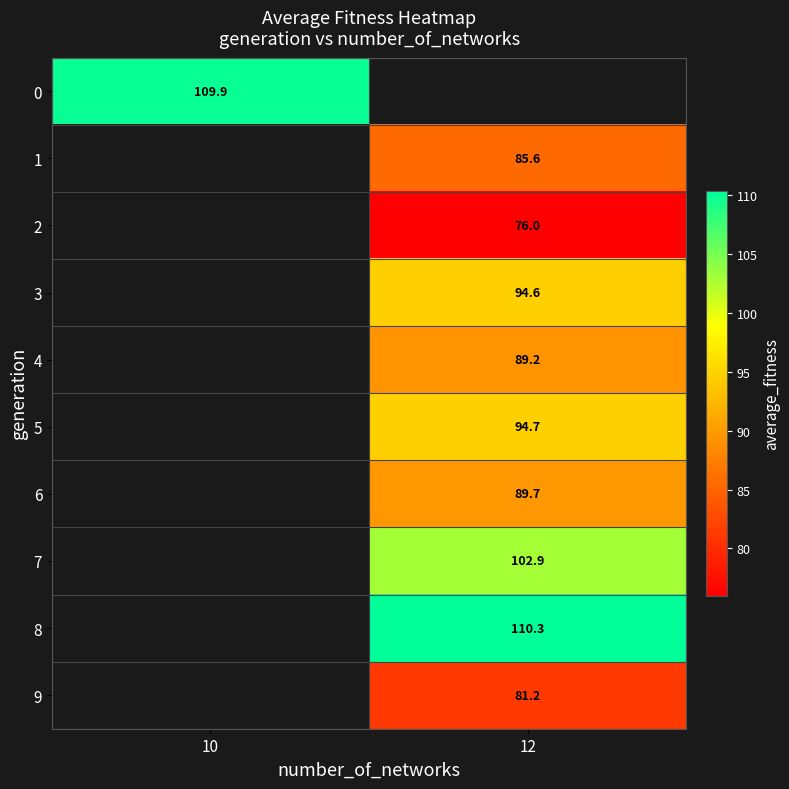

The value of 8 at 12 is 152.6. True or false?

False